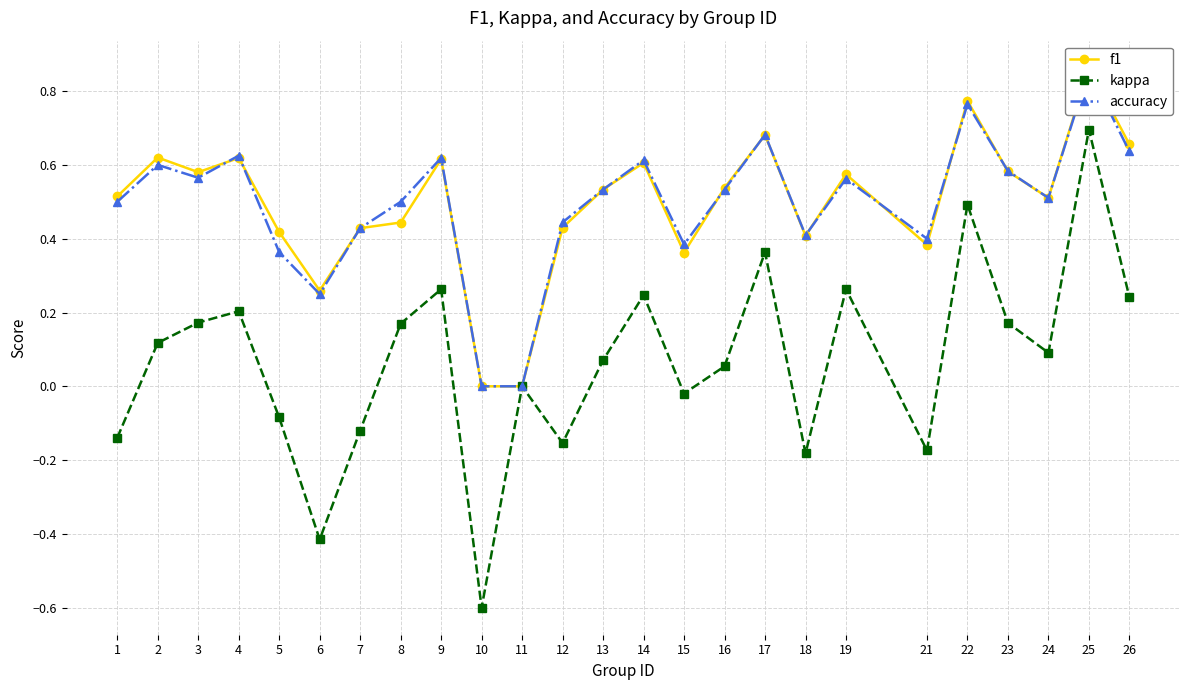

At which category is the sum across all series the highest?

25